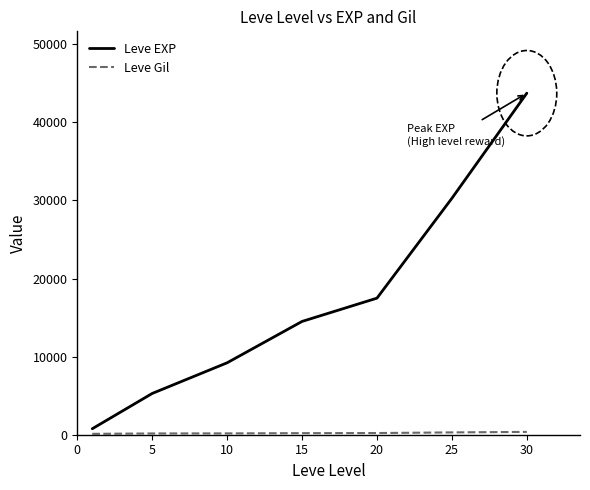

What is the greatest value displayed?

43730.0